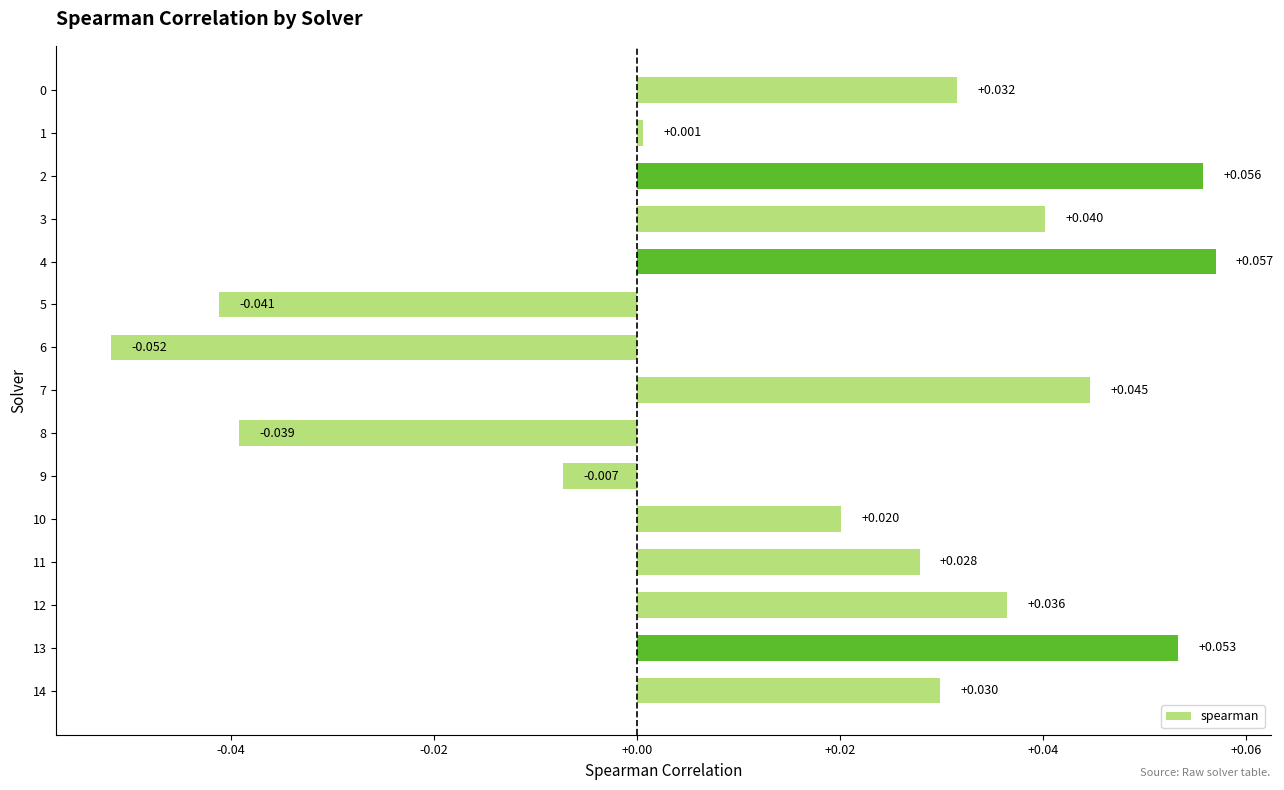

How many values are below zero?

4